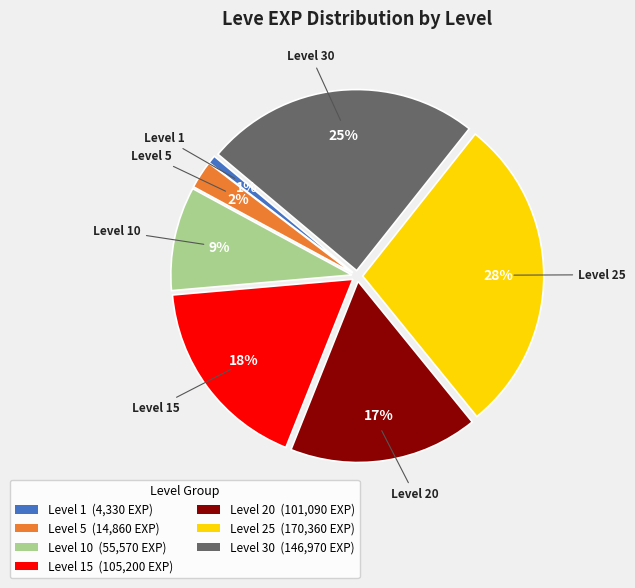

How many segments does this pie chart have?

7